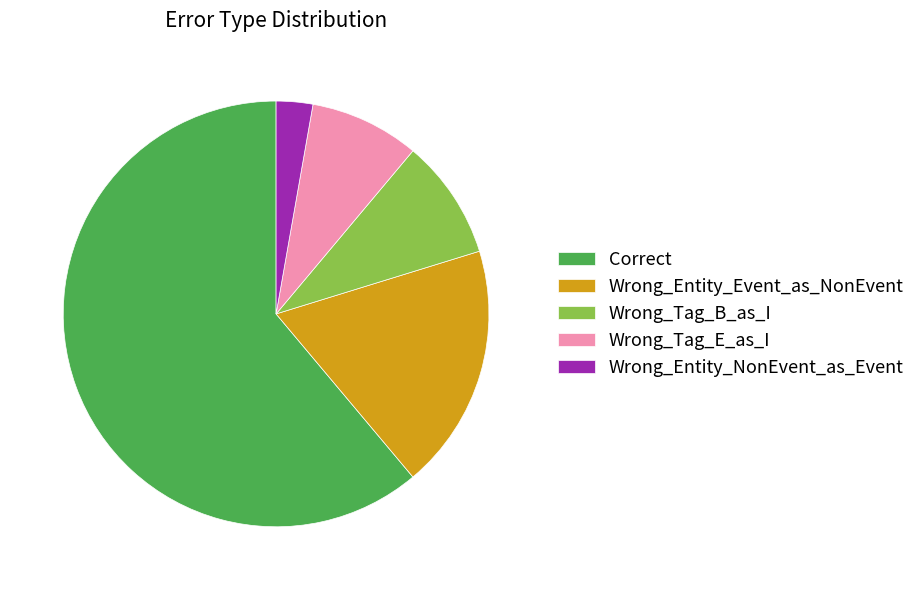

What is the ratio of the value at Wrong_Tag_B_as_I to the value at Wrong_Entity_NonEvent_as_Event?

3.3